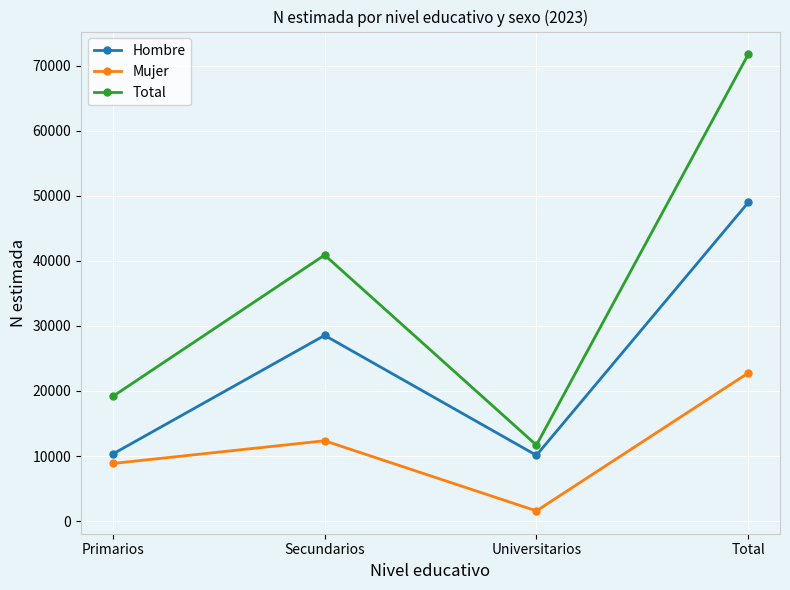

What is the label of the 4th point from the left?

Total